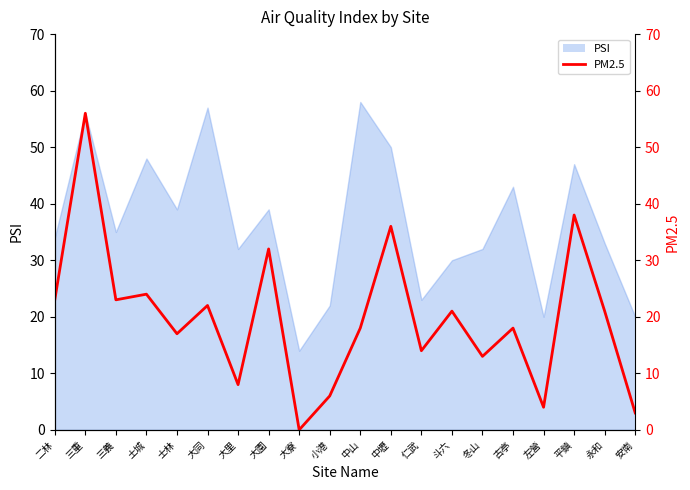

How many values exceed 21?

8